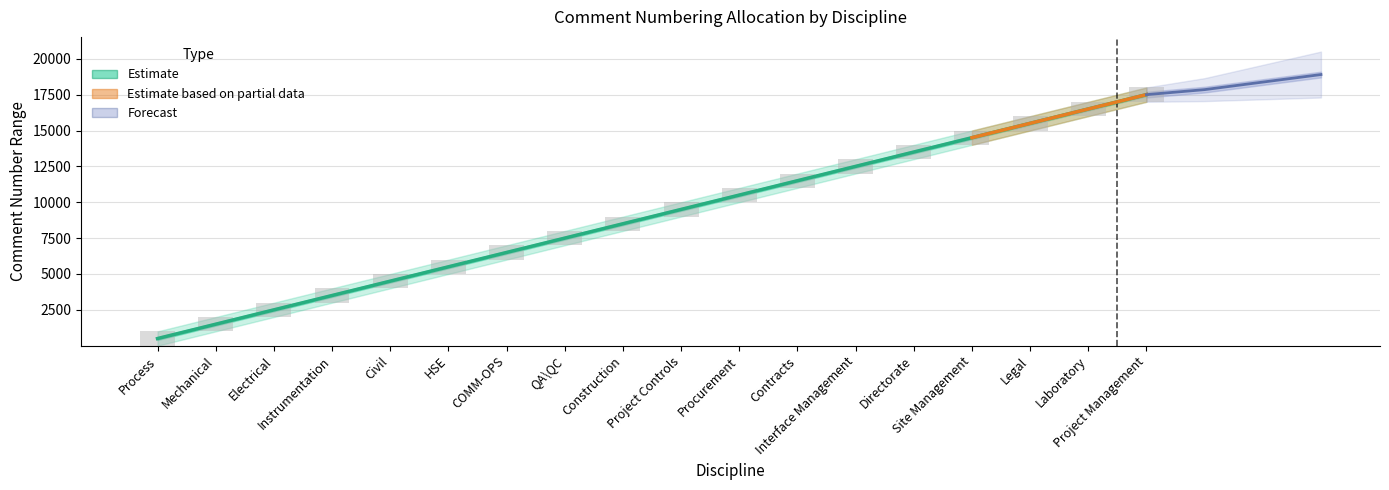

Is it true that the value at Electrical is 2500.5?

True